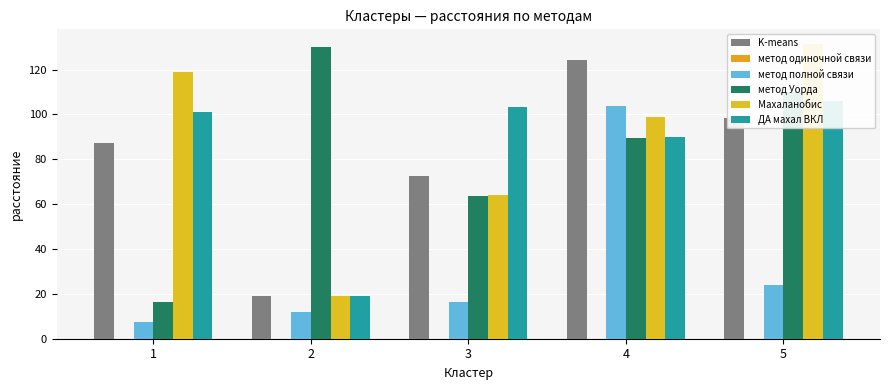

List the labels in order of ДА махал ВКЛ value, smallest first.

2, 4, 1, 3, 5